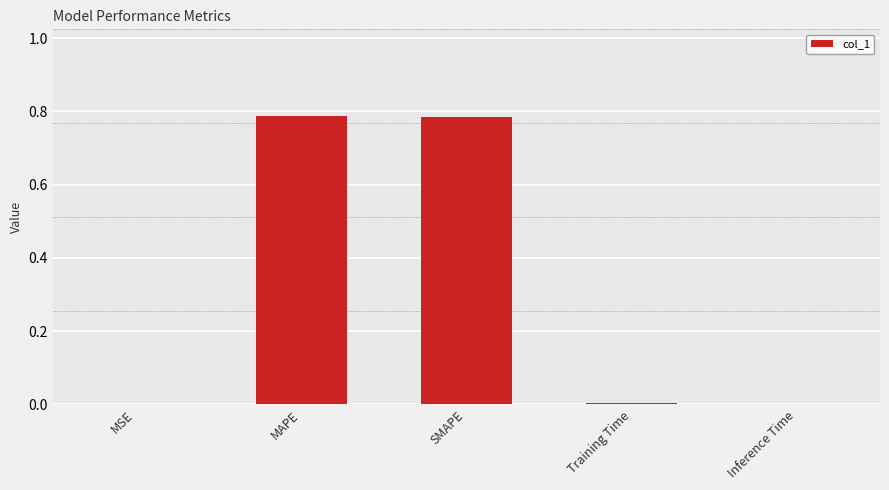

Which has a higher value, Inference Time or SMAPE?

SMAPE